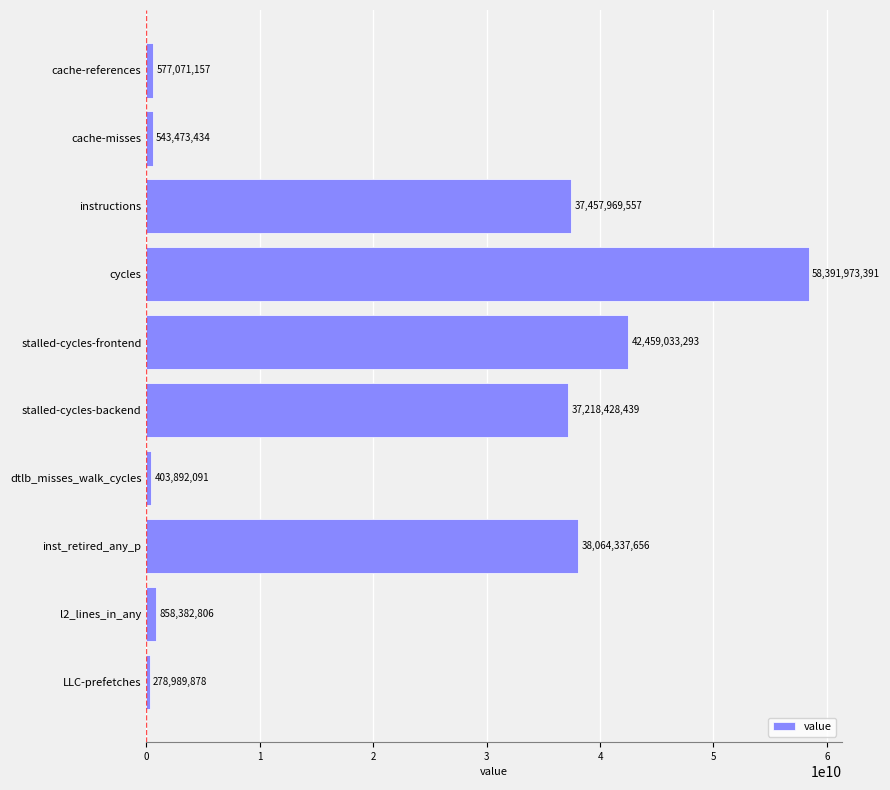

What is the label of the 6th bar from the bottom?

stalled-cycles-frontend